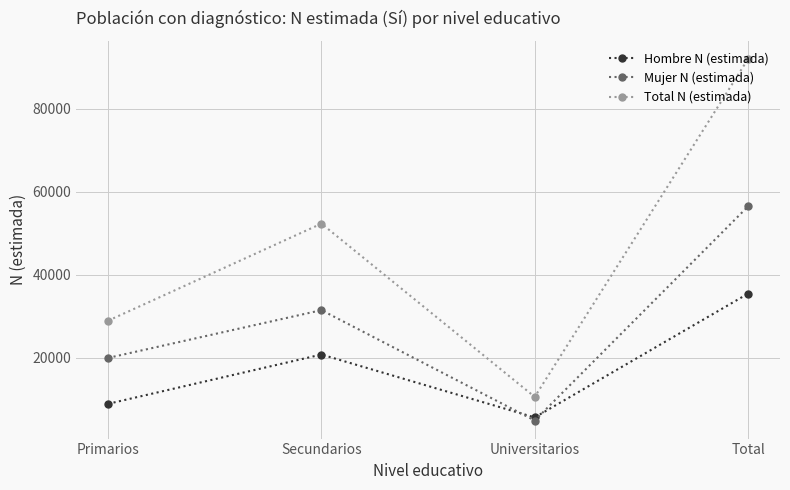

List the series in order of their peak value, highest first.

Total N (estimada), Mujer N (estimada), Hombre N (estimada)